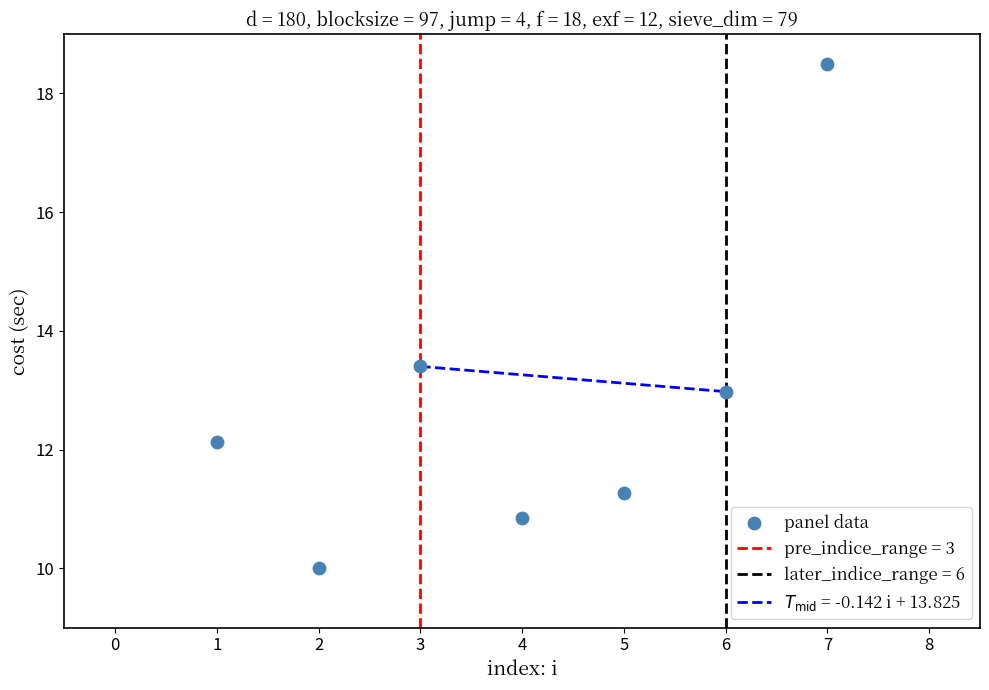

What is the average Y value?

12.7